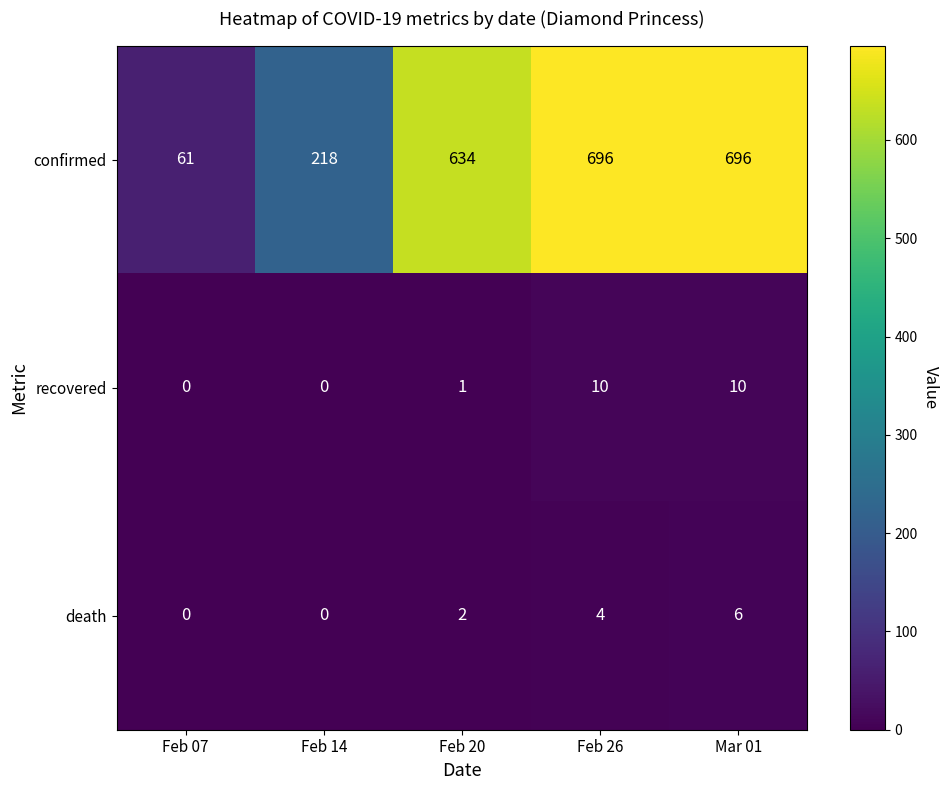

How many categories are shown in the chart?

5